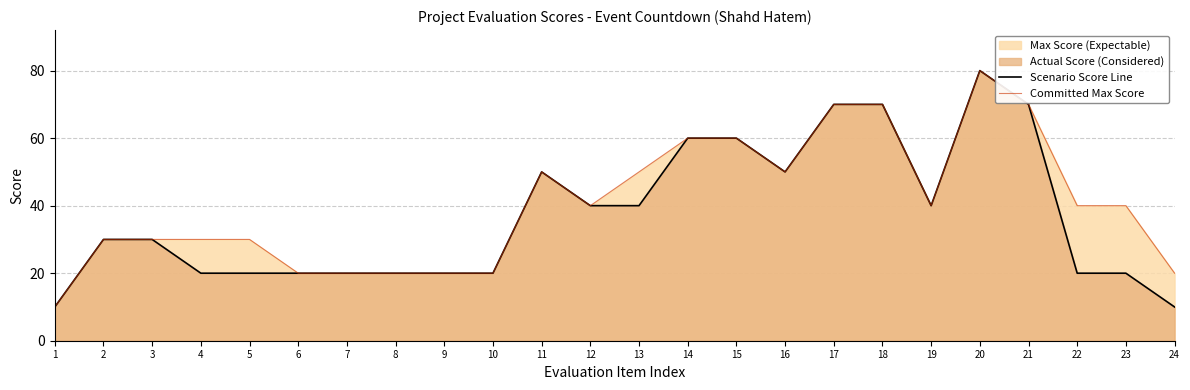

What is the value of the Committed Max Score point at the 1st from the left?

10